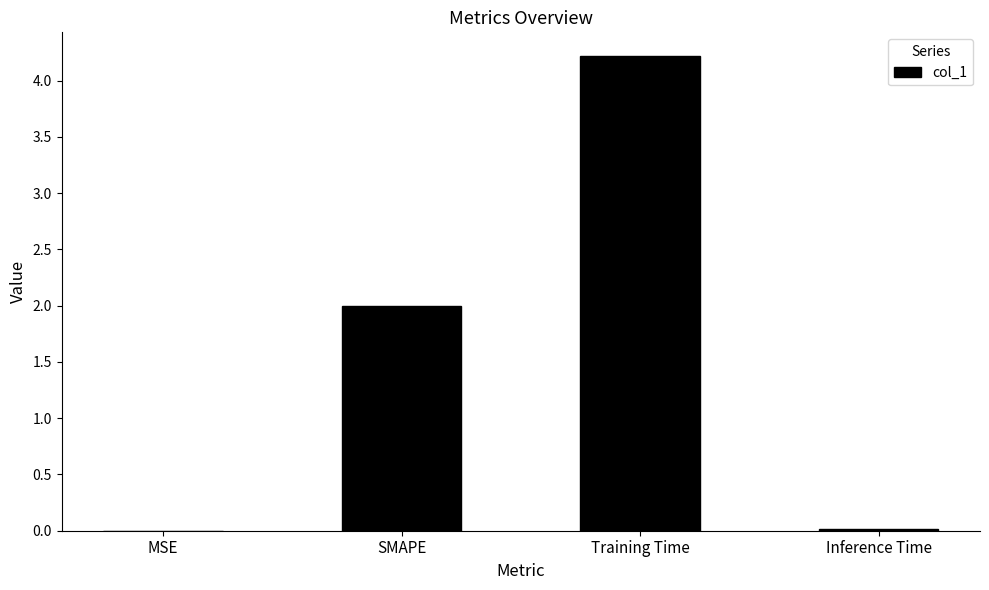

What is the difference between the values at Training Time and MSE?

4.2